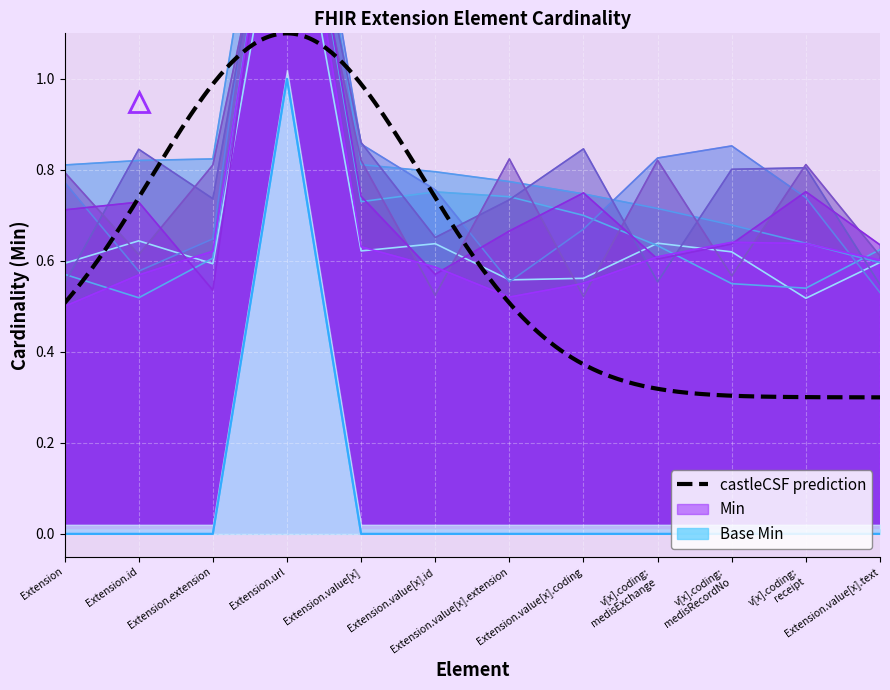

Count the number of categories in the chart.

12